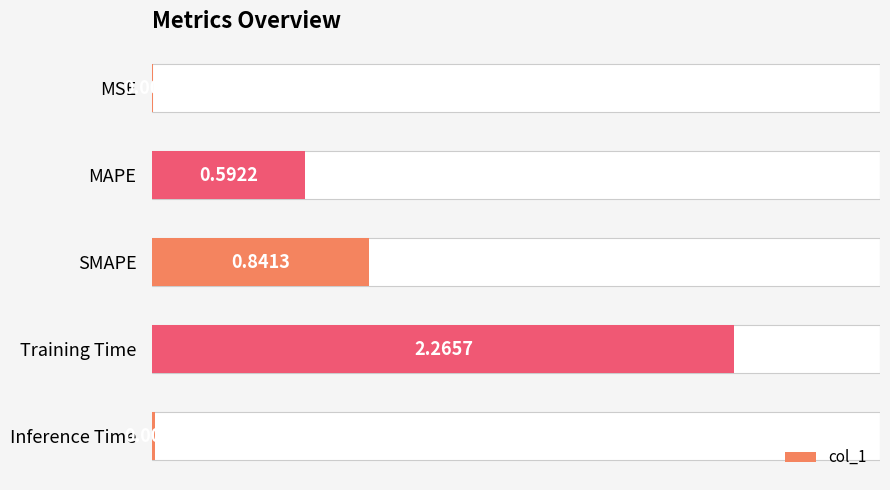

What is the difference between the maximum and minimum values?

2.3